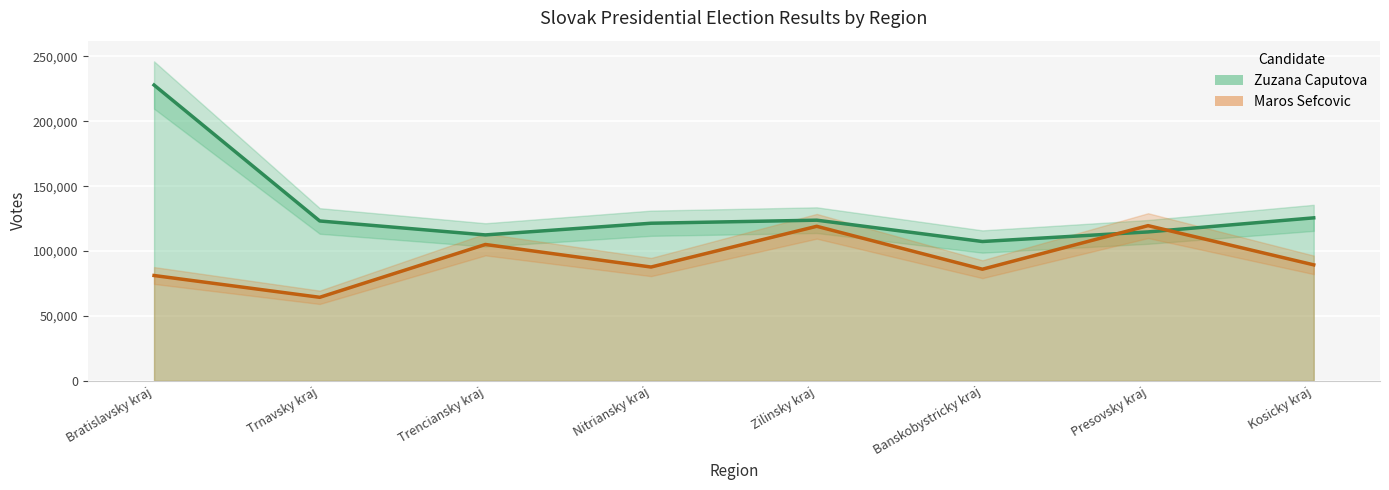

Where do Maros Sefcovic and Zuzana Caputova first cross each other?

Banskobystricky kraj and Presovsky kraj